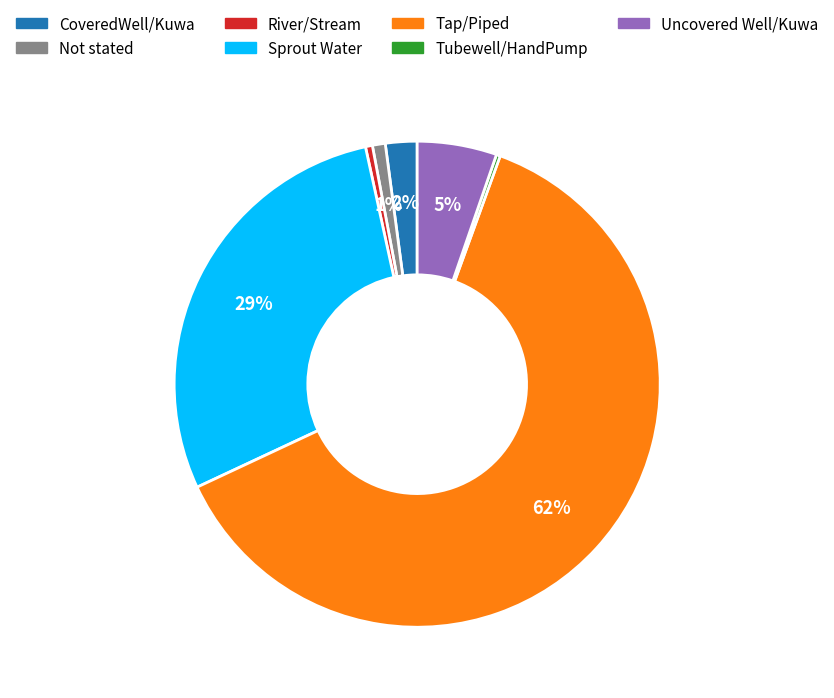

Which slice is the largest?

Tap/Piped